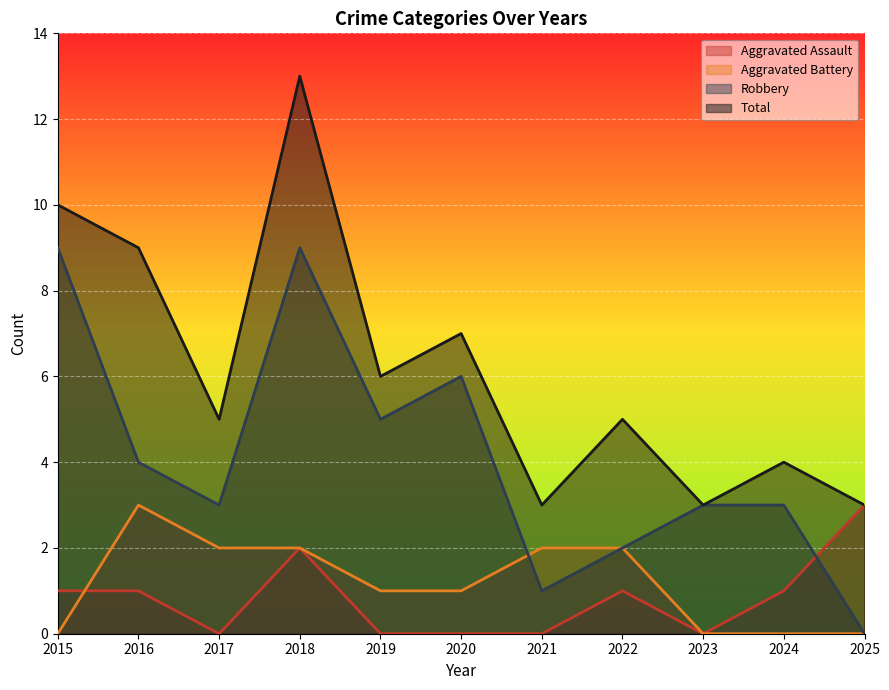

True or false: Total and Aggravated Assault intersect in this chart.

False